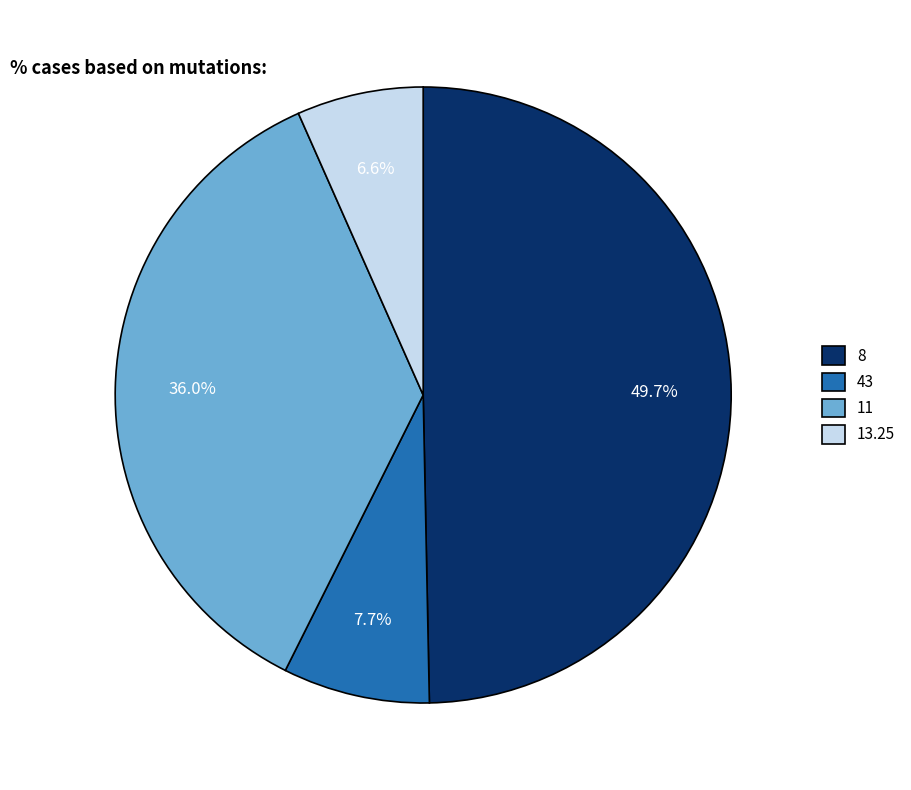

How many segments does this pie chart have?

4